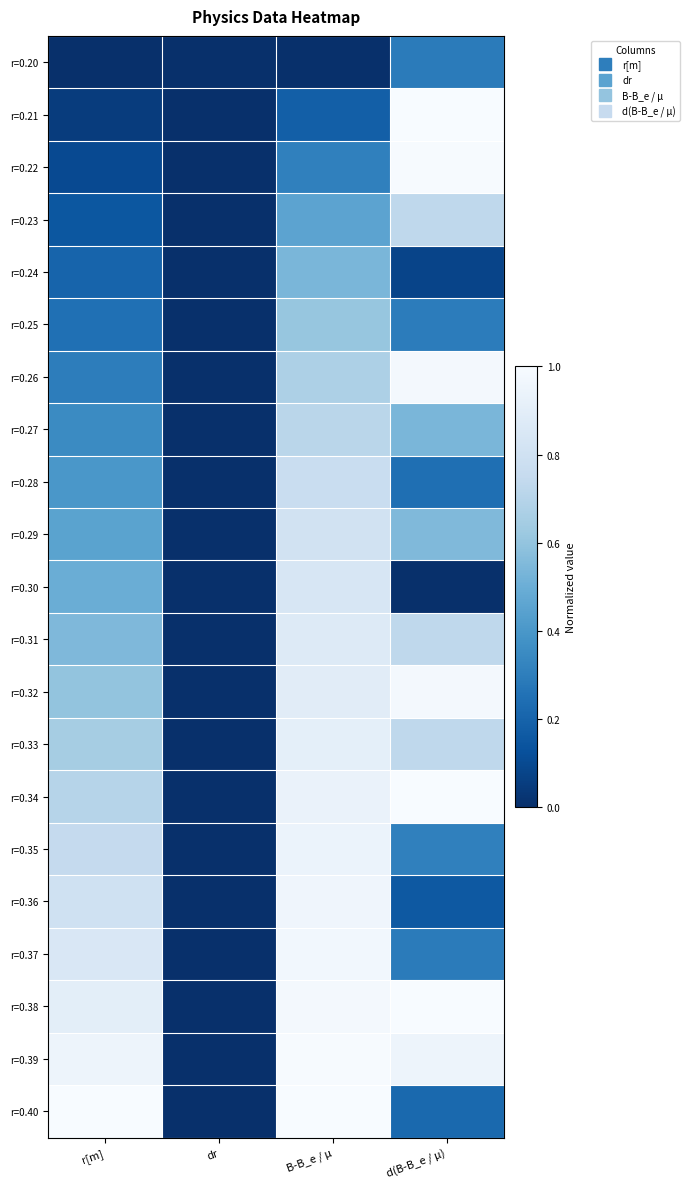

At which category does the chart reach its peak across all series?

d(B-B_e / µ)